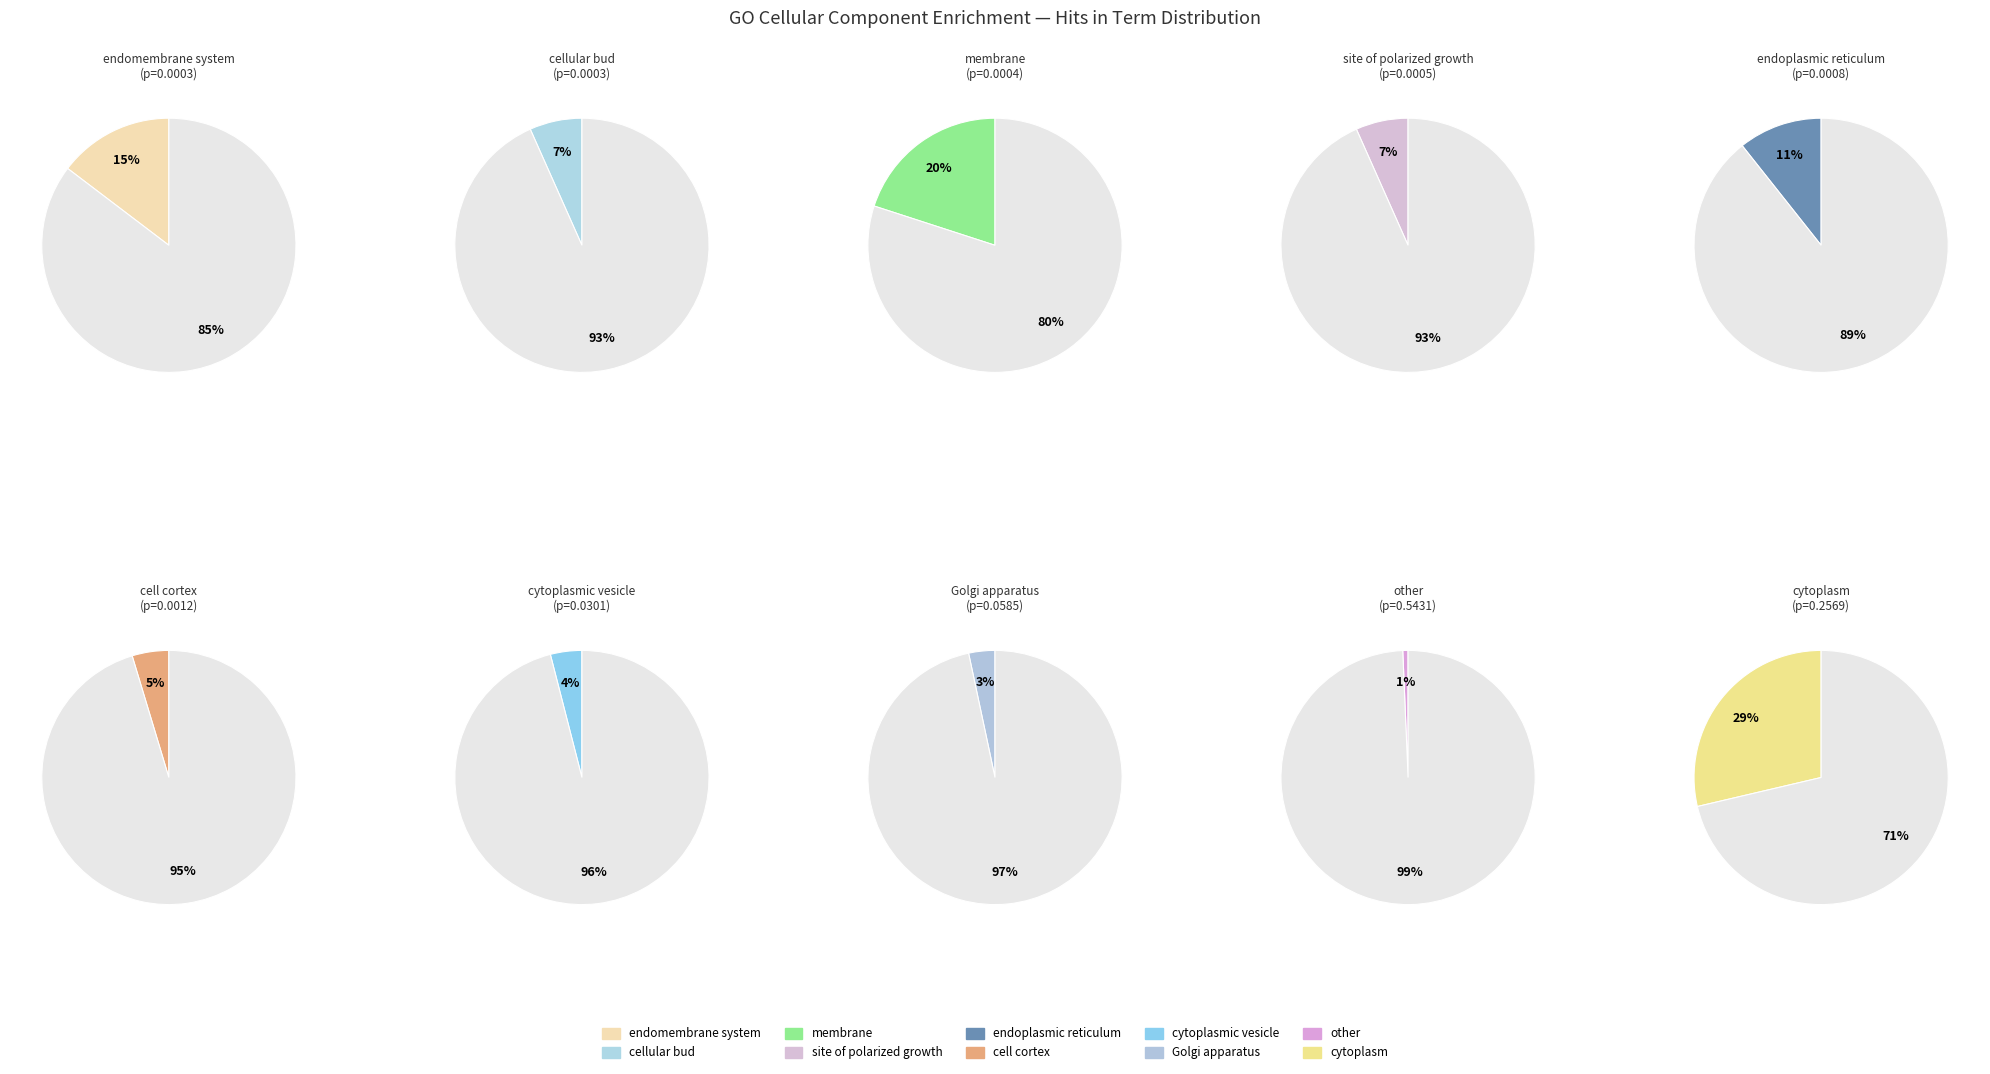

To the nearest percent, what is the difference between the largest and smallest slice percentages?

28%